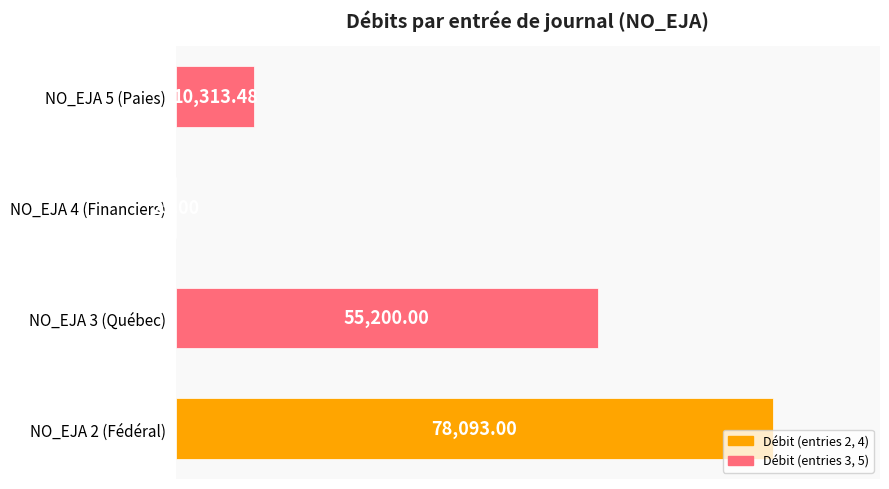

What is the sum of all values?

143631.5